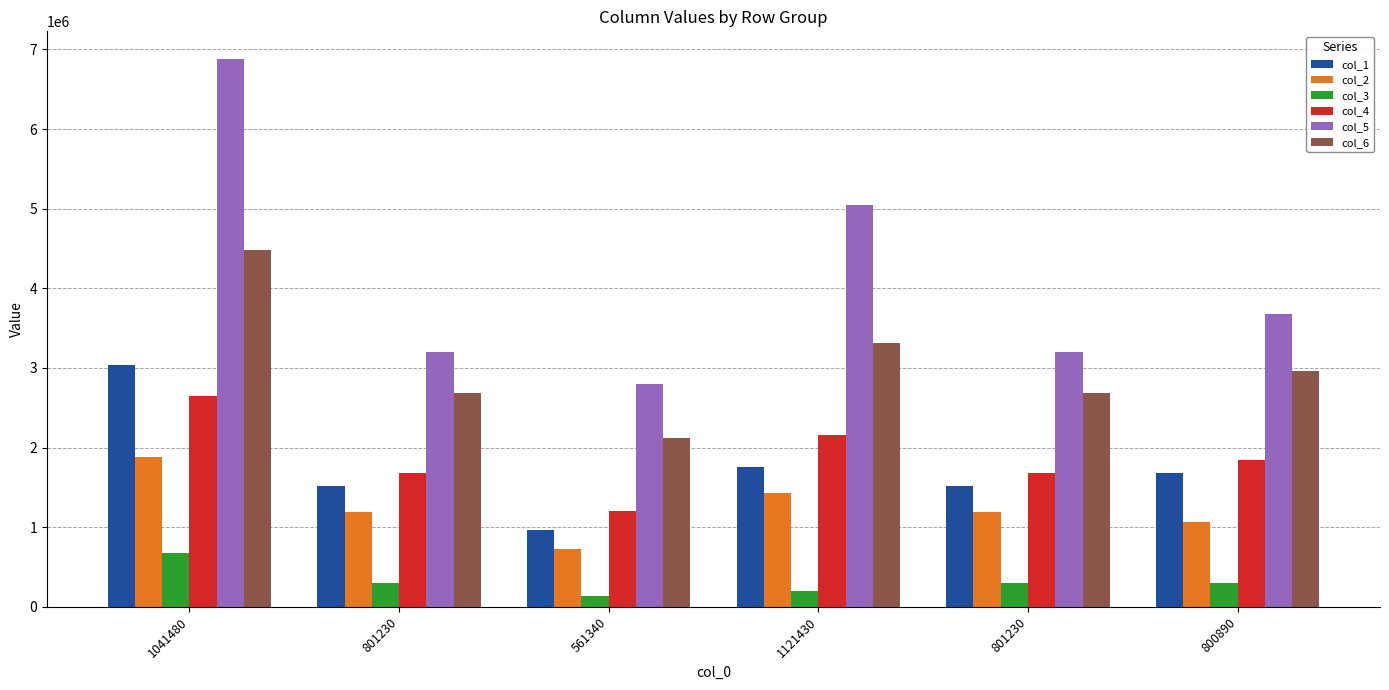

What are all the series names shown in the legend?

col_1, col_2, col_3, col_4, col_5, col_6